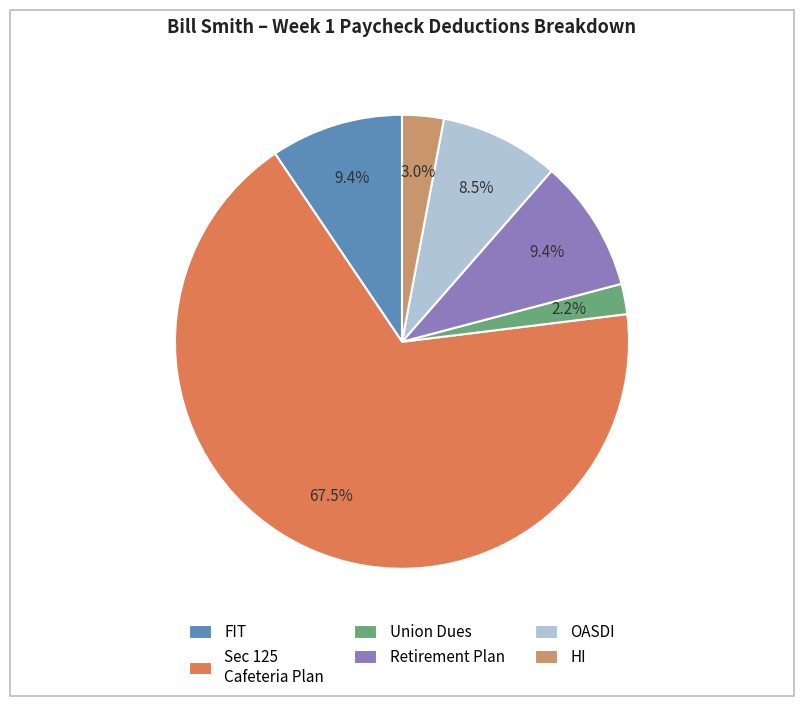

Combined, what portion of the pie is HI and FIT?

12.4%